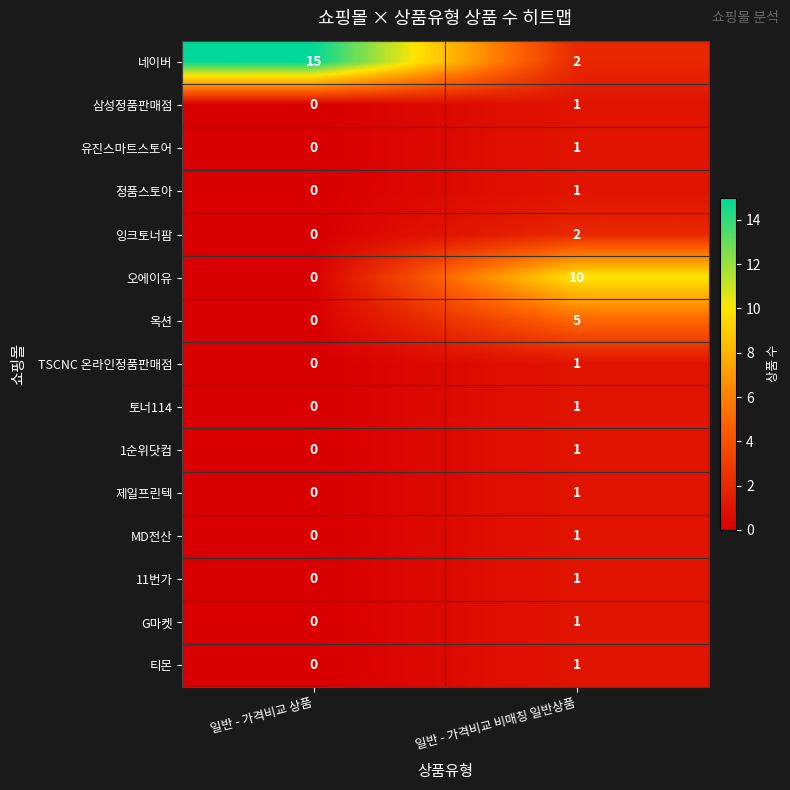

Reading right to left, list all the values displayed in this chart.

네이버: 일반 - 가격비교 비매칭 일반상품=2	일반 - 가격비교 상품=15
삼성정품판매점: 일반 - 가격비교 비매칭 일반상품=1	일반 - 가격비교 상품=0
유진스마트스토어: 일반 - 가격비교 비매칭 일반상품=1	일반 - 가격비교 상품=0
정품스토아: 일반 - 가격비교 비매칭 일반상품=1	일반 - 가격비교 상품=0
잉크토너팜: 일반 - 가격비교 비매칭 일반상품=2	일반 - 가격비교 상품=0
오에이유: 일반 - 가격비교 비매칭 일반상품=10	일반 - 가격비교 상품=0
옥션: 일반 - 가격비교 비매칭 일반상품=5	일반 - 가격비교 상품=0
TSCNC 온라인정품판매점: 일반 - 가격비교 비매칭 일반상품=1	일반 - 가격비교 상품=0
토너114: 일반 - 가격비교 비매칭 일반상품=1	일반 - 가격비교 상품=0
1순위닷컴: 일반 - 가격비교 비매칭 일반상품=1	일반 - 가격비교 상품=0
제일프린텍: 일반 - 가격비교 비매칭 일반상품=1	일반 - 가격비교 상품=0
MD전산: 일반 - 가격비교 비매칭 일반상품=1	일반 - 가격비교 상품=0
11번가: 일반 - 가격비교 비매칭 일반상품=1	일반 - 가격비교 상품=0
G마켓: 일반 - 가격비교 비매칭 일반상품=1	일반 - 가격비교 상품=0
티몬: 일반 - 가격비교 비매칭 일반상품=1	일반 - 가격비교 상품=0